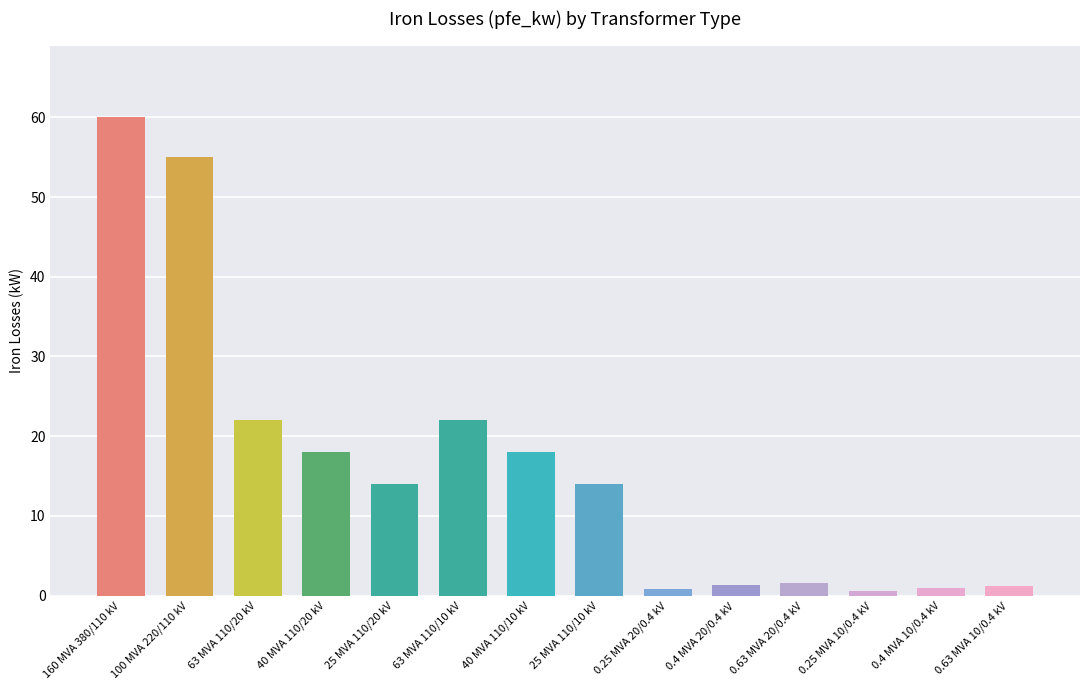

What is the label of the 7th bar from the left?

40 MVA 110/10 kV